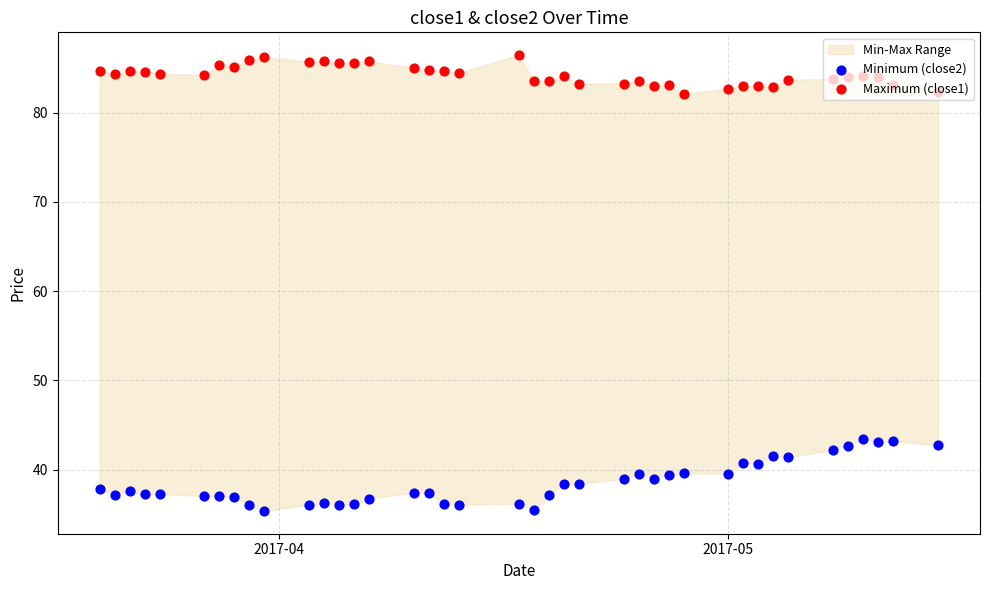

At how many categories does at least one series exceed 77?

40